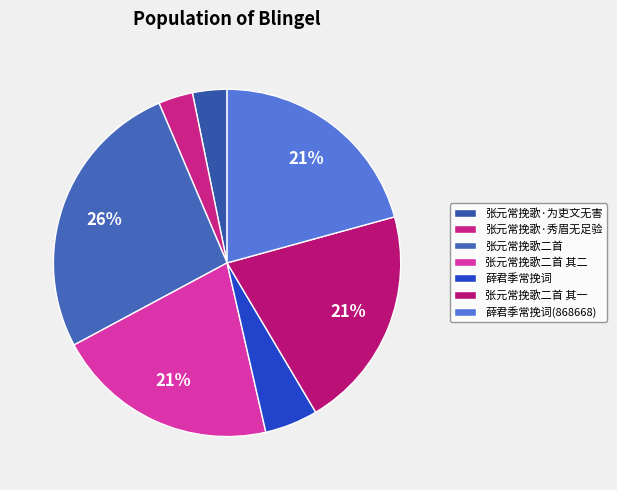

Approximately how many times larger is the value at 张元常挽歌二首 其一 compared to 薛君季常挽词?

4.2